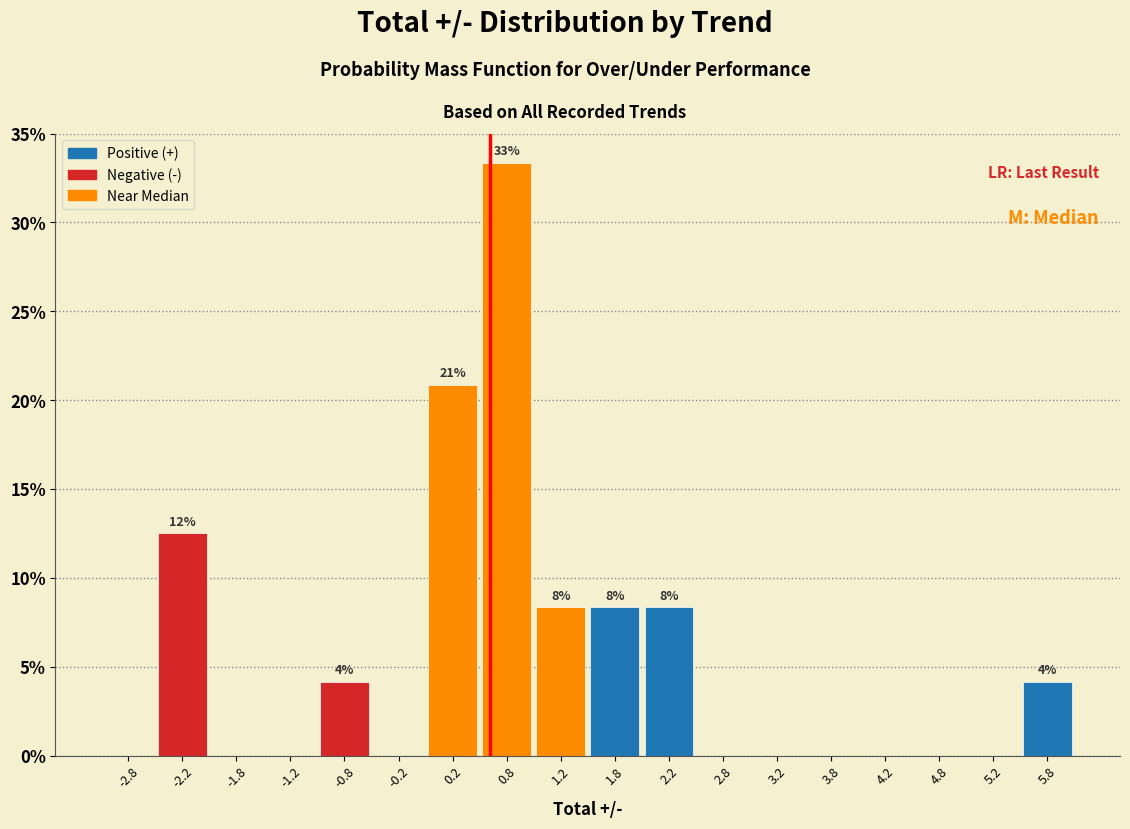

Over which range of the x-axis is the bar tallest?

0.5 to 1.0